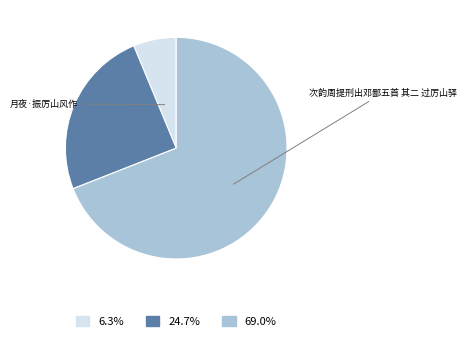

How many segments does this pie chart have?

3